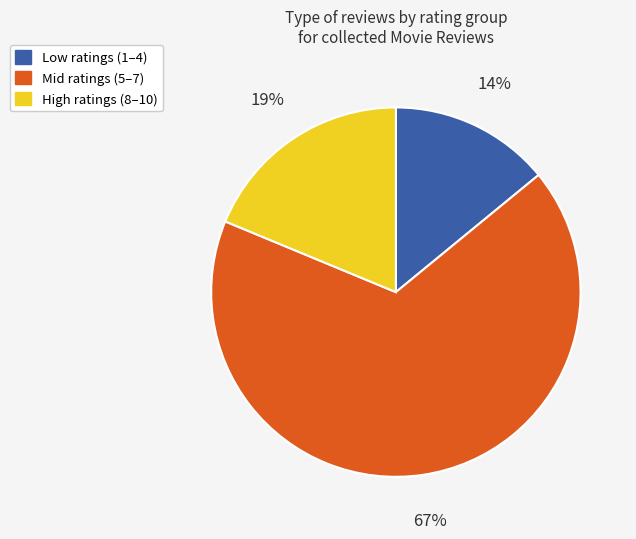

How many slices are in this pie chart?

3